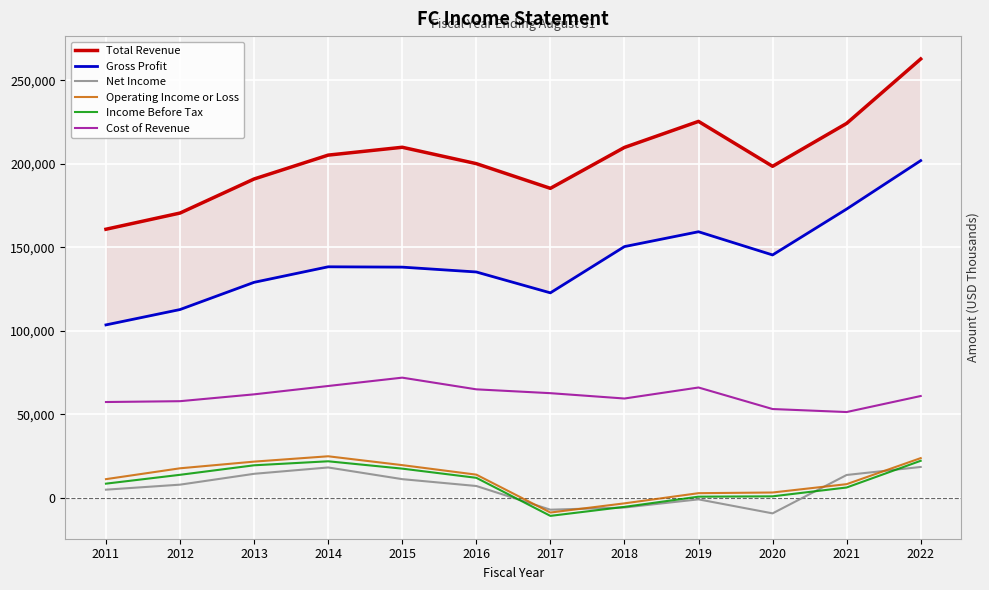

Reading left to right, transcribe all the data shown in this chart.

Total Revenue: 2011=160800	2012=170500	2013=190900	2014=205200	2015=209900	2016=200100	2017=185300	2018=209800	2019=225400	2020=198500	2021=224200	2022=262800
Gross Profit: 2011=103500	2012=112700	2013=129000	2014=138300	2015=138100	2016=135200	2017=122700	2018=150400	2019=159300	2020=145400	2021=172900	2022=201900
Net Income: 2011=4800	2012=7800	2013=14300	2014=18100	2015=11100	2016=7000	2017=-7200	2018=-5900	2019=-1000	2020=-9400	2021=13600	2022=18400
Operating Income or Loss: 2011=11100	2012=17600	2013=21600	2014=24800	2015=19500	2016=13800	2017=-8900	2018=-3400	2019=2700	2020=3100	2021=8100	2022=23700
Income Before Tax: 2011=8400	2012=13700	2013=19400	2014=21800	2015=17400	2016=11900	2017=-10900	2018=-5500	2019=600	2020=800	2021=6100	2022=22100
Cost of Revenue: 2011=57300	2012=57800	2013=61900	2014=66900	2015=71900	2016=64900	2017=62600	2018=59400	2019=66000	2020=53100	2021=51300	2022=60900